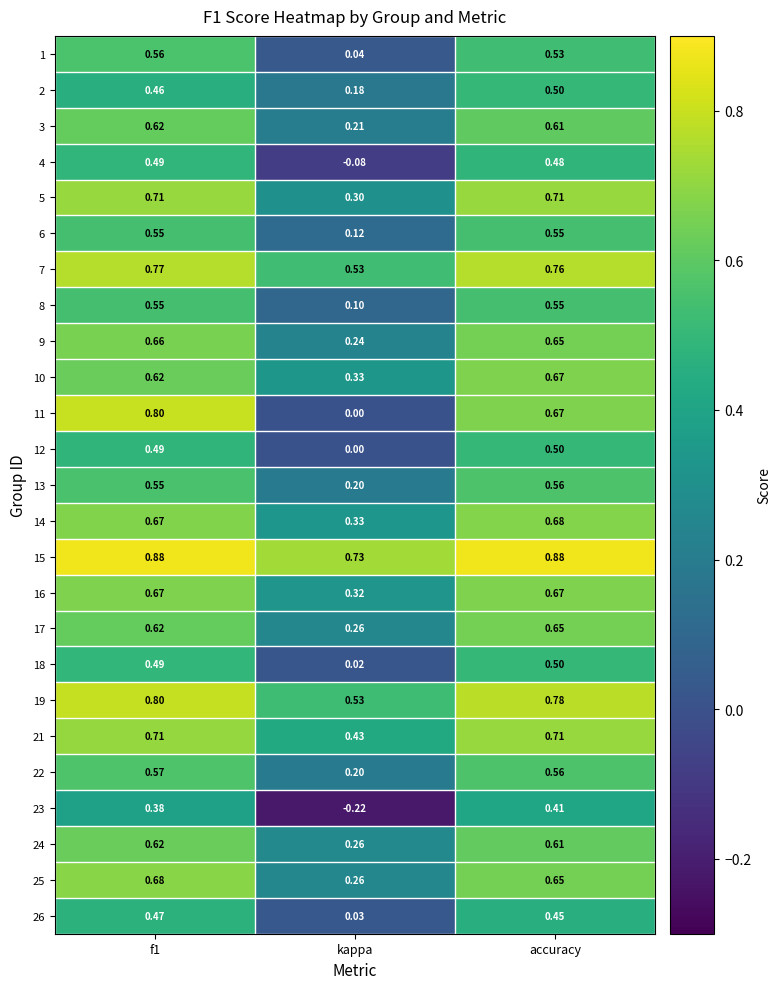

Is the value of 7 at accuracy greater than the value of 25 at kappa?

Yes